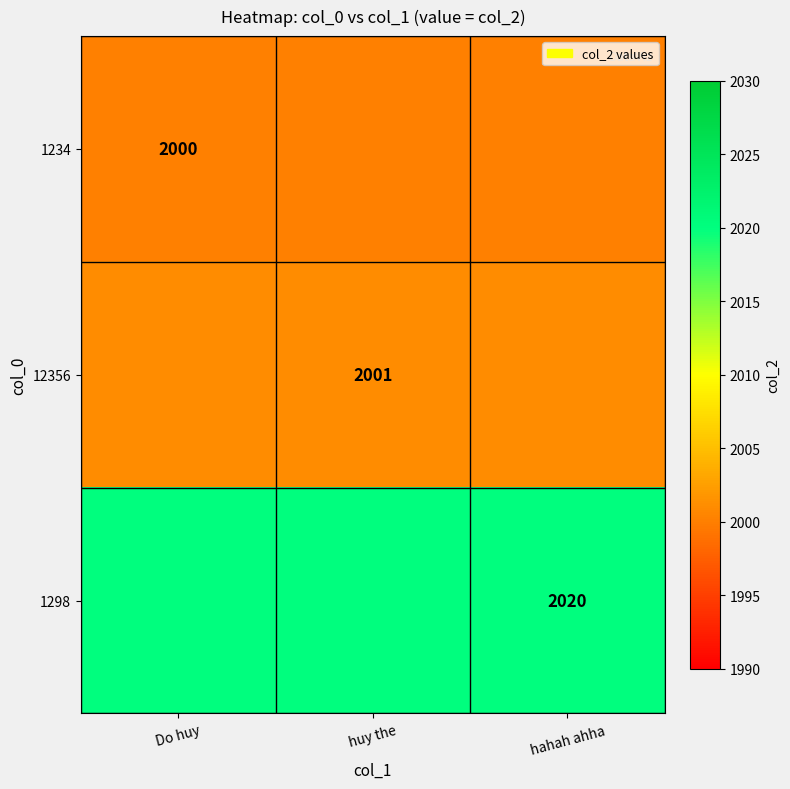

True or false: 12356 has a value of 2001 at huy the.

True